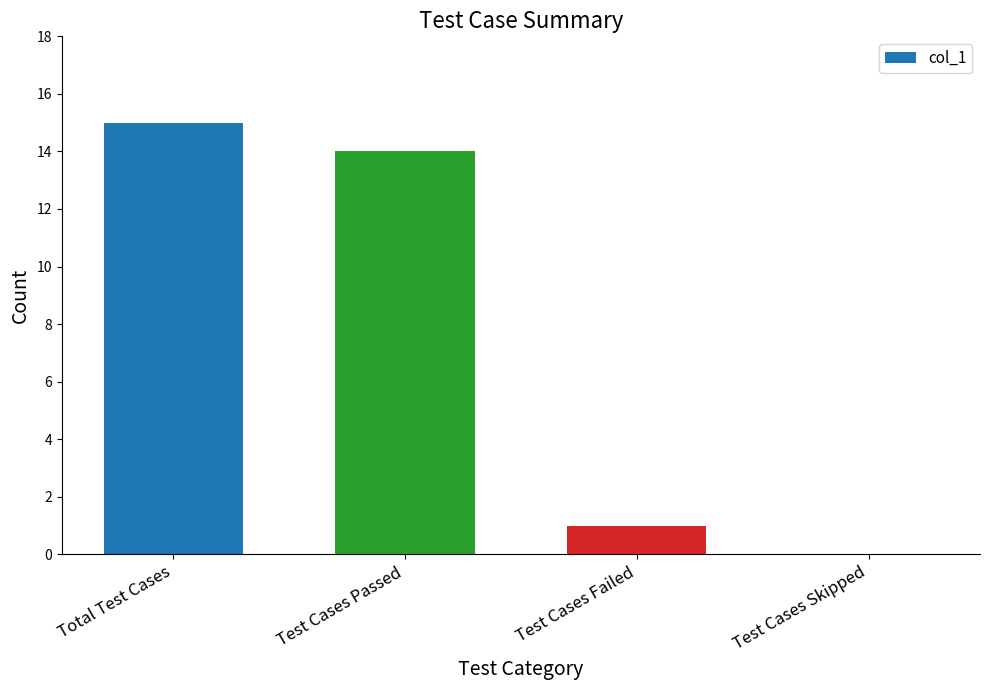

How many categories are shown in the chart?

4